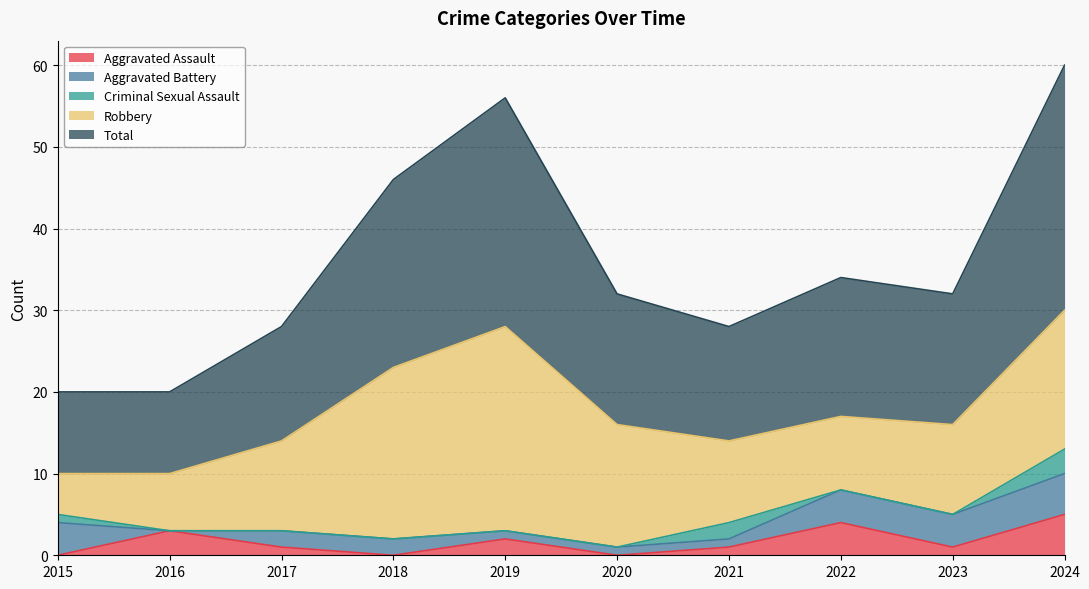

Reading left to right, extract all data points from this chart.

Aggravated Assault: 2015=0	2016=3	2017=1	2018=0	2019=2	2020=0	2021=1	2022=4	2023=1	2024=5
Aggravated Battery: 2015=4	2016=0	2017=2	2018=2	2019=1	2020=1	2021=1	2022=4	2023=4	2024=5
Criminal Sexual Assault: 2015=1	2016=0	2017=0	2018=0	2019=0	2020=0	2021=2	2022=0	2023=0	2024=3
Robbery: 2015=5	2016=7	2017=11	2018=21	2019=25	2020=15	2021=10	2022=9	2023=11	2024=17
Total: 2015=10	2016=10	2017=14	2018=23	2019=28	2020=16	2021=14	2022=17	2023=16	2024=30